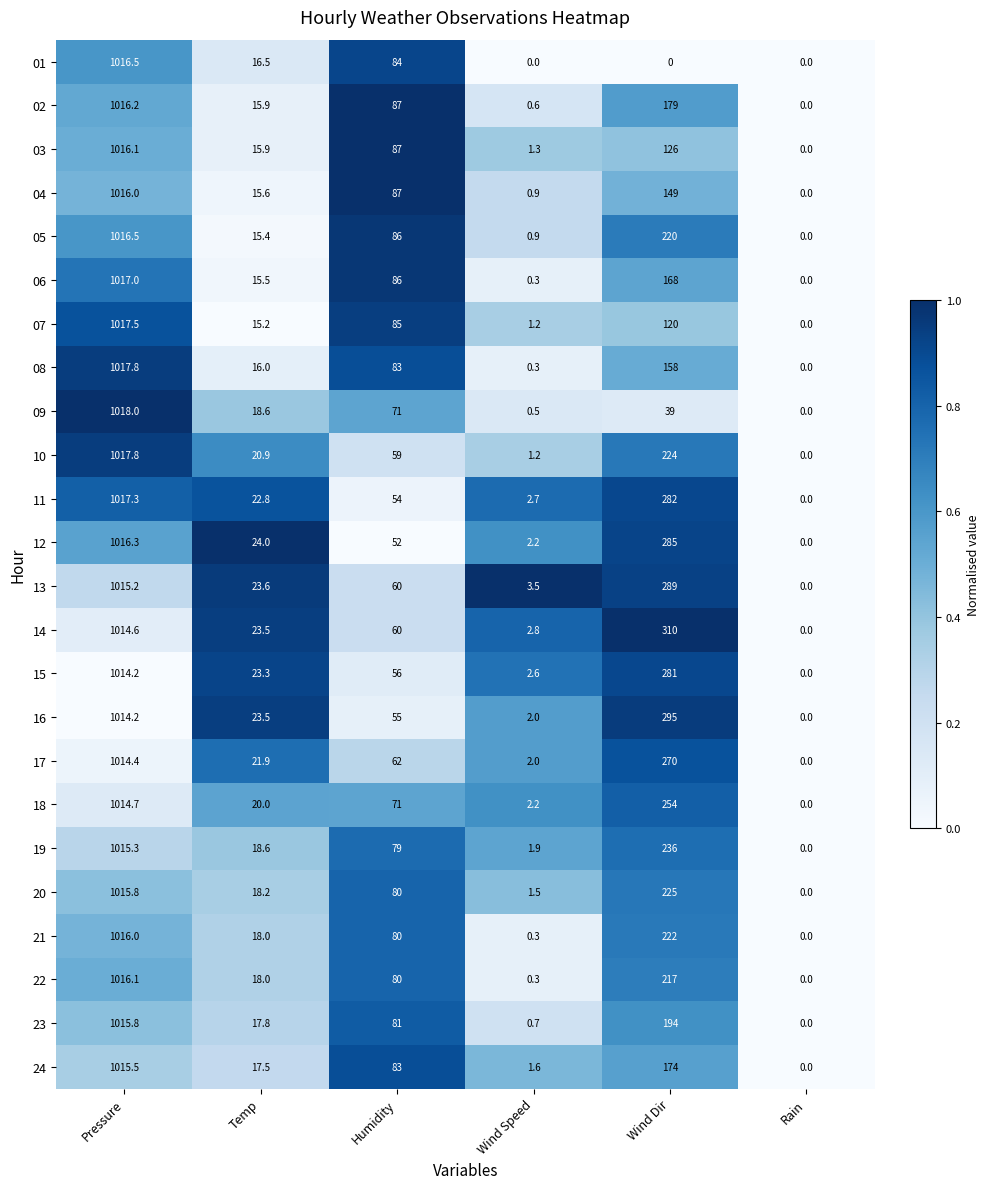

At which category is the sum across all series the highest?

Pressure